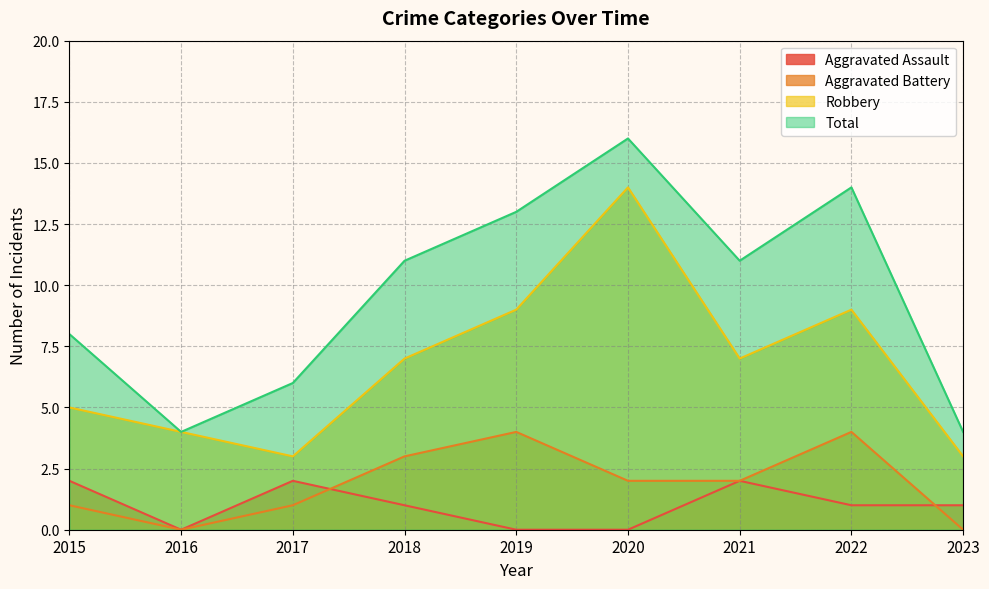

Reading right to left, transcribe all the data shown in this chart.

Aggravated Assault: 1	1	2	0	0	1	2	0	2
Aggravated Battery: 0	4	2	2	4	3	1	0	1
Robbery: 3	9	7	14	9	7	3	4	5
Total: 4	14	11	16	13	11	6	4	8